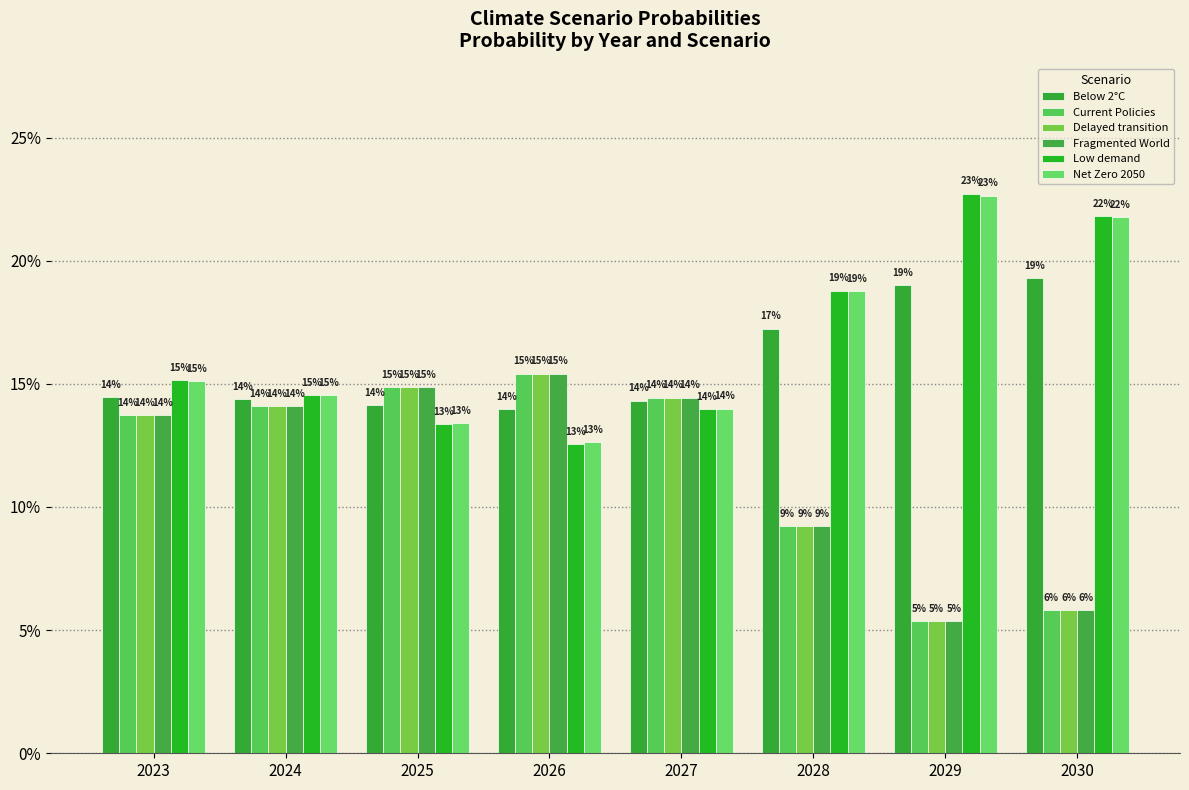

Does the chart contain any negative values?

No